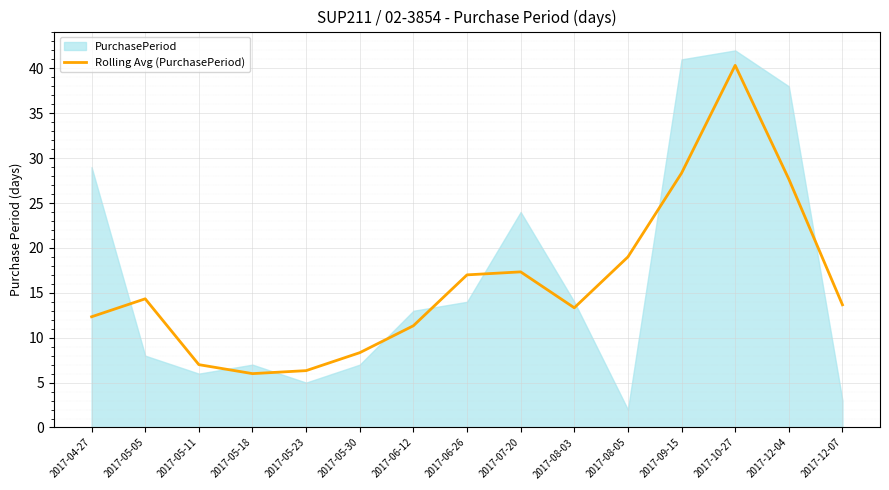

What is the maximum value for Rolling Avg (PurchasePeriod)?

40.3